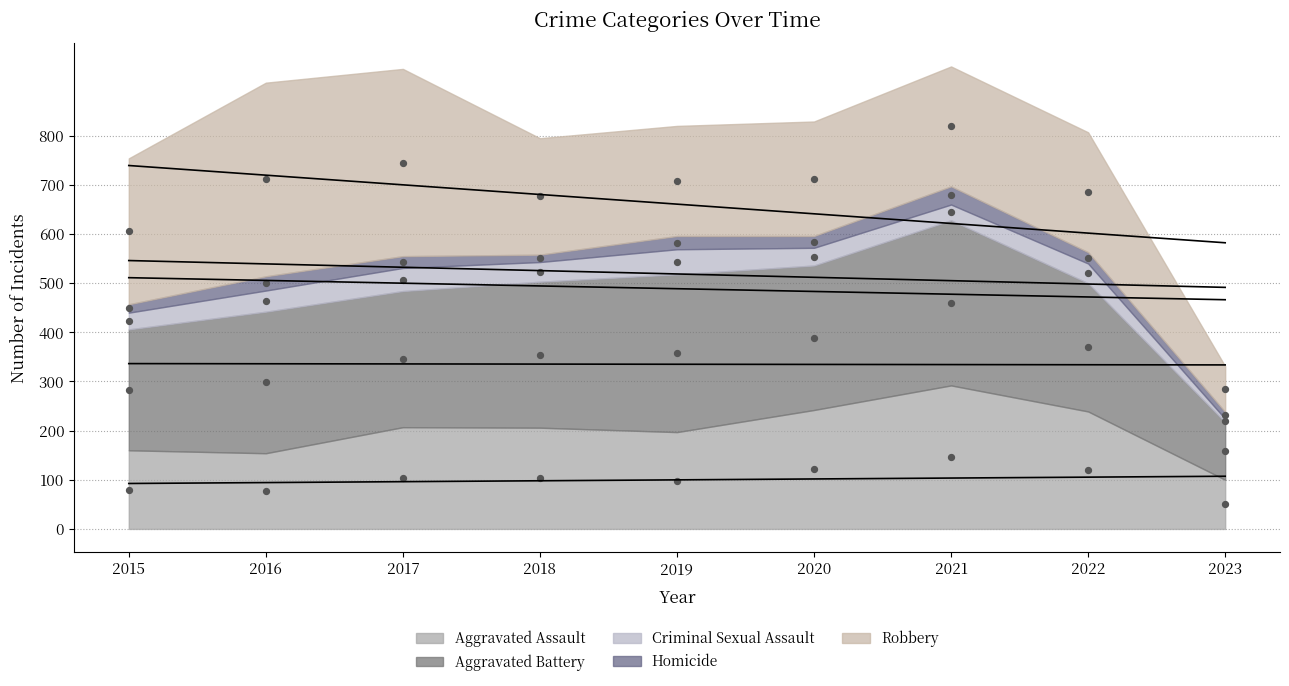

Which series contains the highest Y value?

Robbery